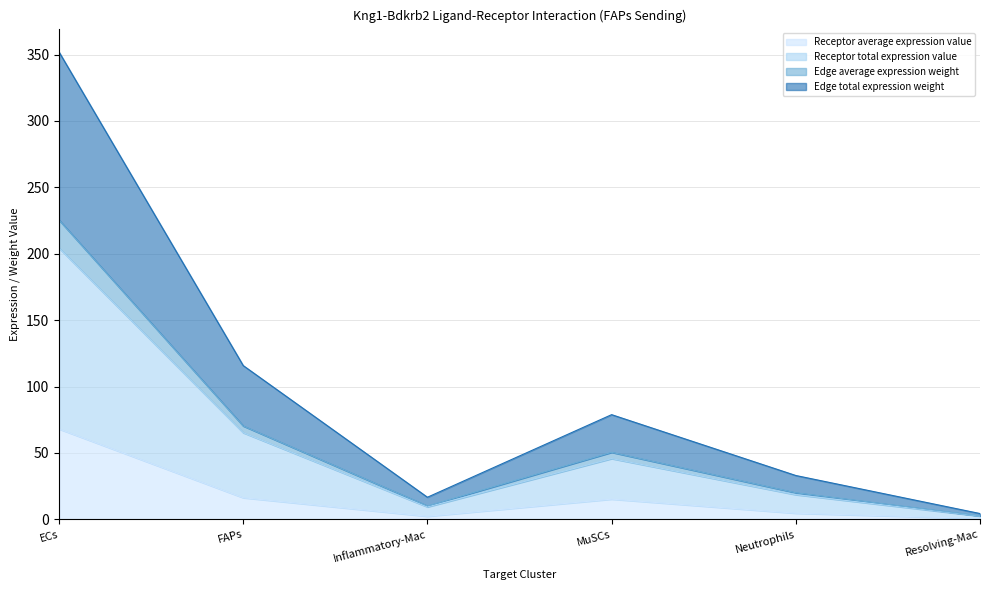

At which label does Receptor average expression value reach its peak?

ECs